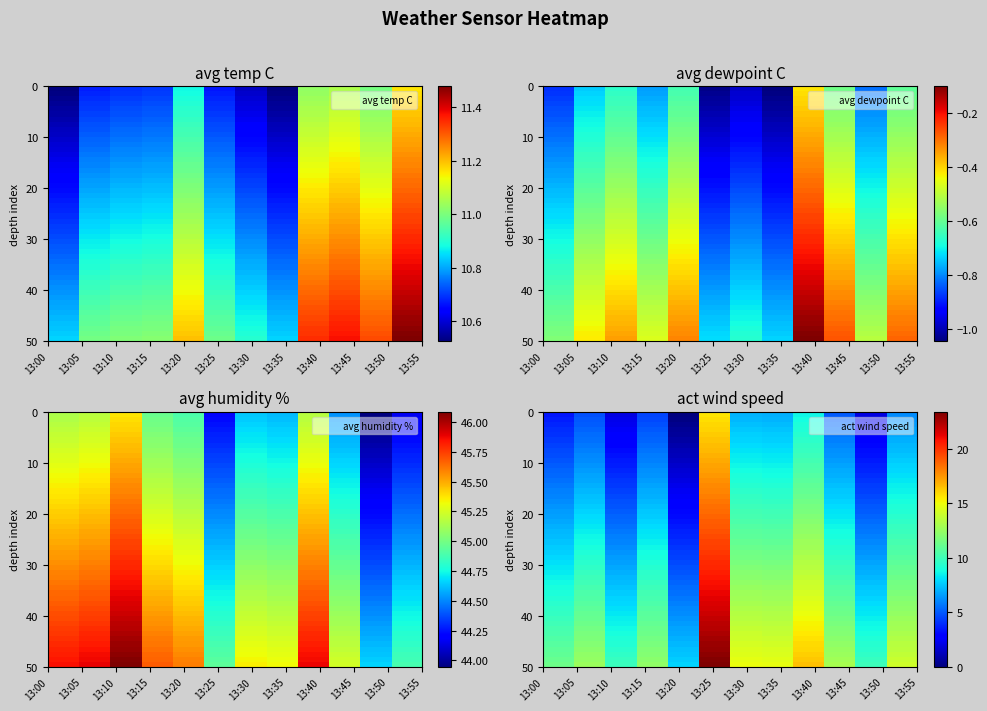

Reading left to right, transcribe all the data shown in this chart.

avg temp C: 10.5	10.7	10.7	10.7	10.9	10.7	10.6	10.5	11.0	11.1	11.0	11.2
avg dewpoint C: -0.8	-0.6	-0.6	-0.7	-0.5	-0.9	-0.9	-1.0	-0.3	-0.5	-0.7	-0.5
avg humidity %: 45.1	45.2	45.4	45.0	44.9	44.2	44.6	44.6	45.2	44.5	43.9	44.2
act wind speed: 7.6	8.9	6.2	8.6	4.1	19.7	11.2	11.1	12.8	9.2	6.2	10.3